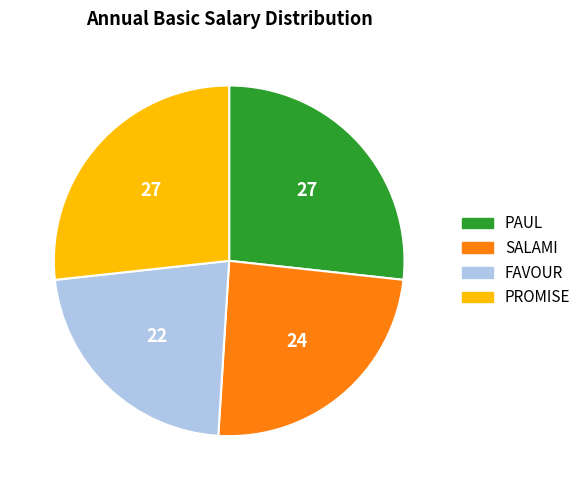

Does SALAMI account for over 50% of the chart?

No